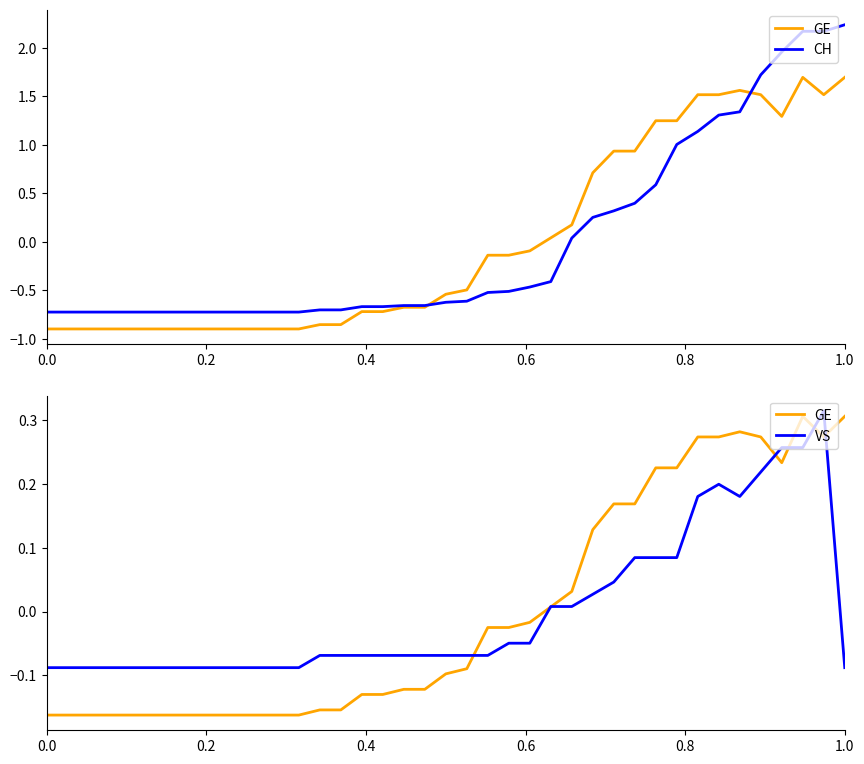

Which series has the largest total across all categories?

CH